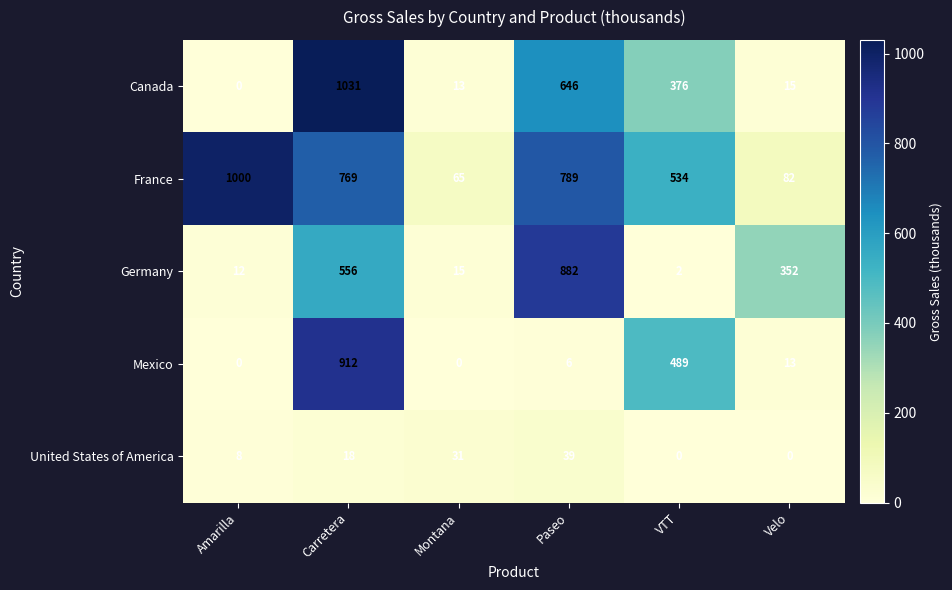

At how many categories does at least one series exceed 829?

3